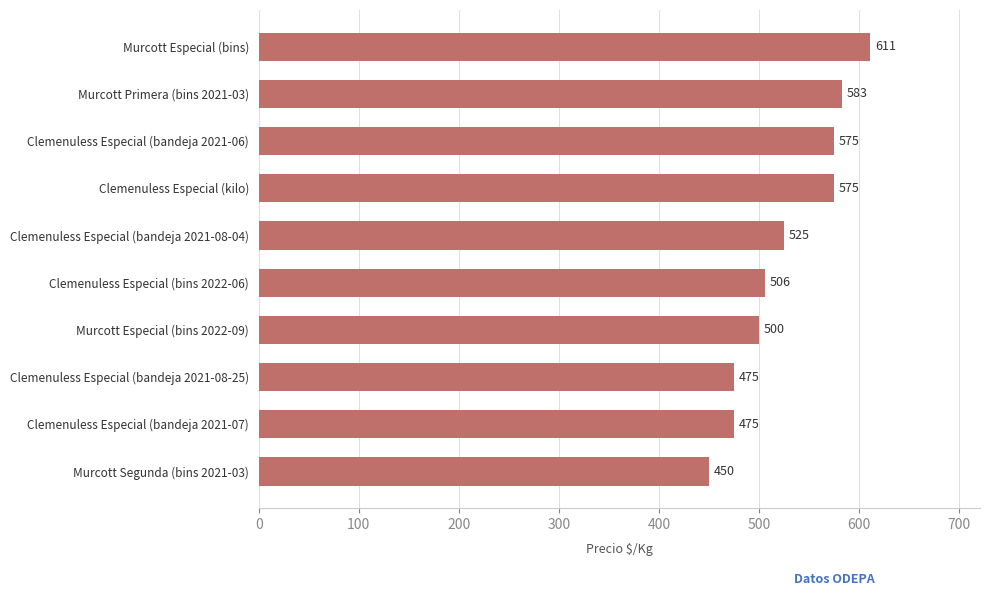

What is the sum of all values?

5275